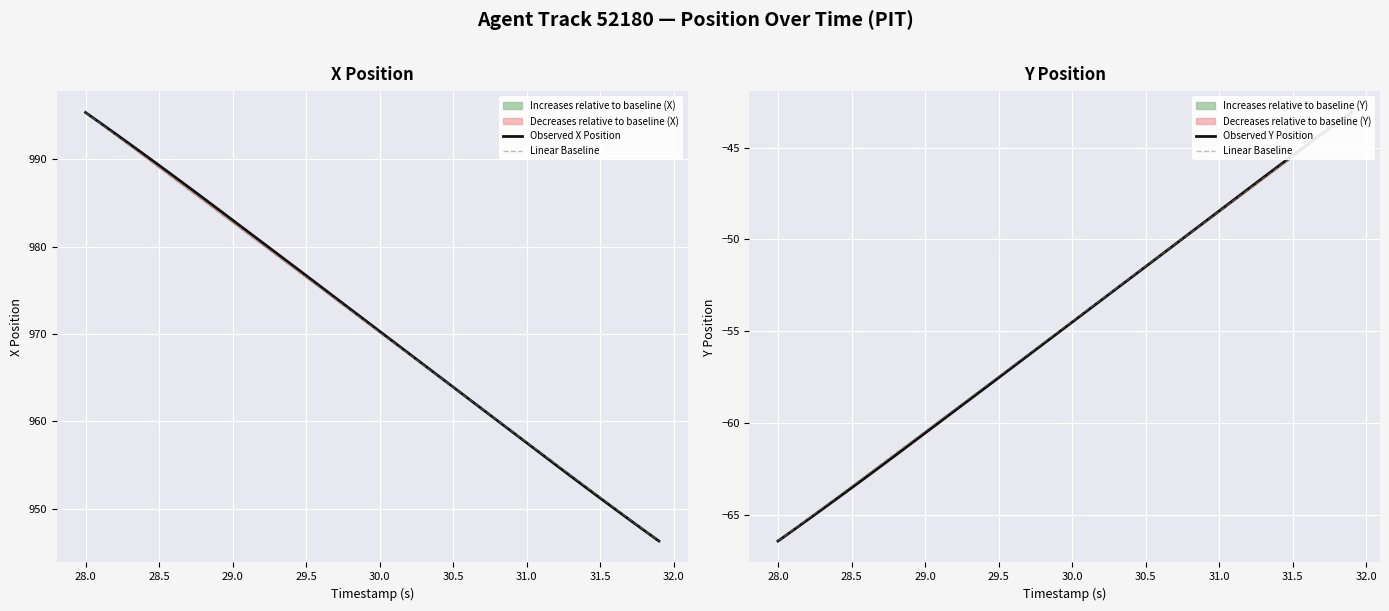

Reading left to right, extract all data points from this chart.

Observed X Position: 995.4	994.2	993.0	991.8	990.5	989.3	988.1	986.8	985.6	984.3	983.0	981.8	980.5	979.2	978.0	976.7	975.4	974.1	972.9	971.6	970.3	969.0	967.8	966.5	965.2	963.9	962.7	961.4	960.1	958.8	957.5	956.3	955.0	953.7	952.5	951.2	950.0	948.7	947.5	946.3
Linear Baseline: -66.4	-65.8	-65.2	-64.6	-64.0	-63.4	-62.8	-62.2	-61.7	-61.1	-60.5	-59.9	-59.3	-58.7	-58.1	-57.5	-56.9	-56.3	-55.7	-55.1	-54.5	-53.9	-53.3	-52.7	-52.1	-51.5	-50.9	-50.3	-49.7	-49.1	-48.5	-47.9	-47.3	-46.7	-46.1	-45.5	-44.9	-44.3	-43.7	-43.1
Observed Y Position: -66.4	-65.9	-65.3	-64.7	-64.1	-63.5	-63.0	-62.4	-61.8	-61.2	-60.6	-60.0	-59.4	-58.7	-58.1	-57.5	-56.9	-56.3	-55.7	-55.1	-54.5	-53.9	-53.3	-52.7	-52.1	-51.5	-50.9	-50.3	-49.7	-49.1	-48.4	-47.8	-47.2	-46.6	-46.0	-45.4	-44.8	-44.2	-43.7	-43.1